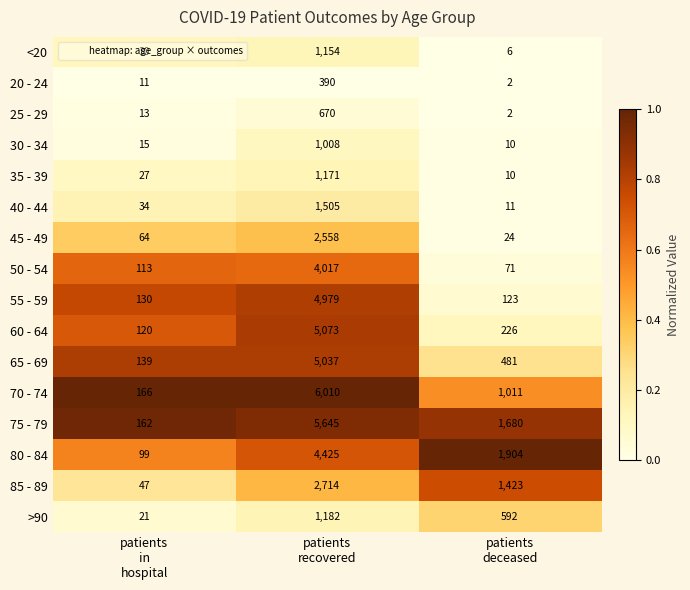

Which series has the largest range (max minus min)?

70 - 74